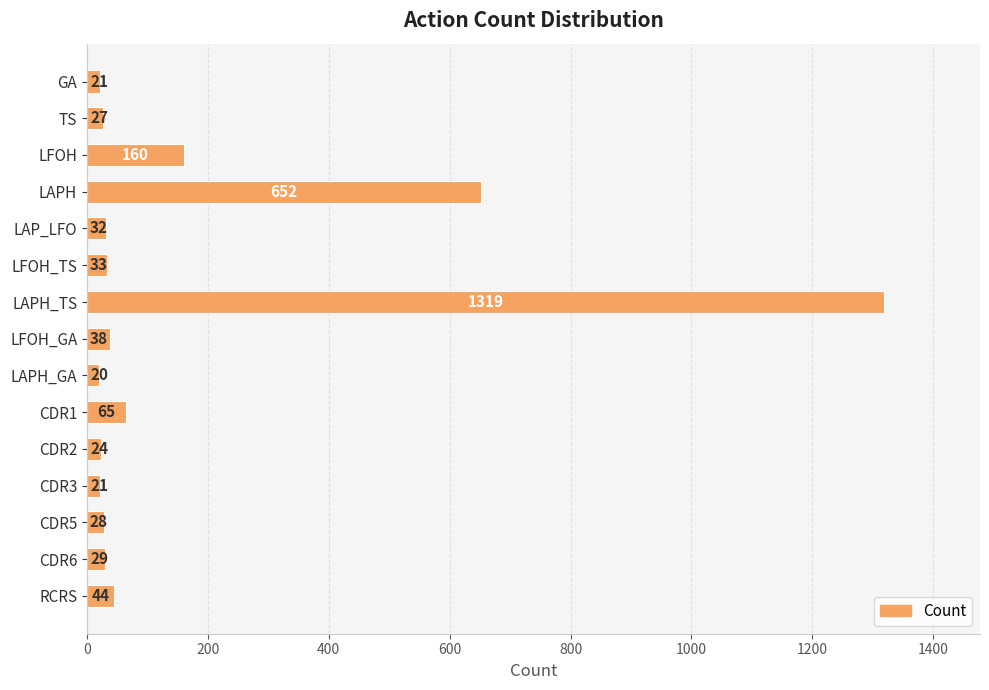

The value at LAP_LFO is 32. True or false?

True